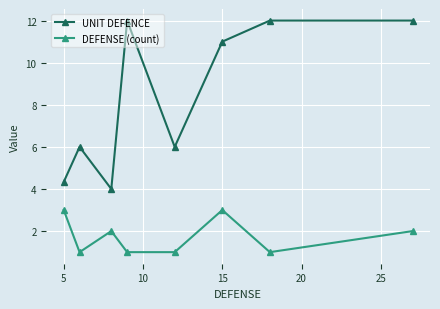

Which series has the largest total across all categories?

UNIT DEFENCE